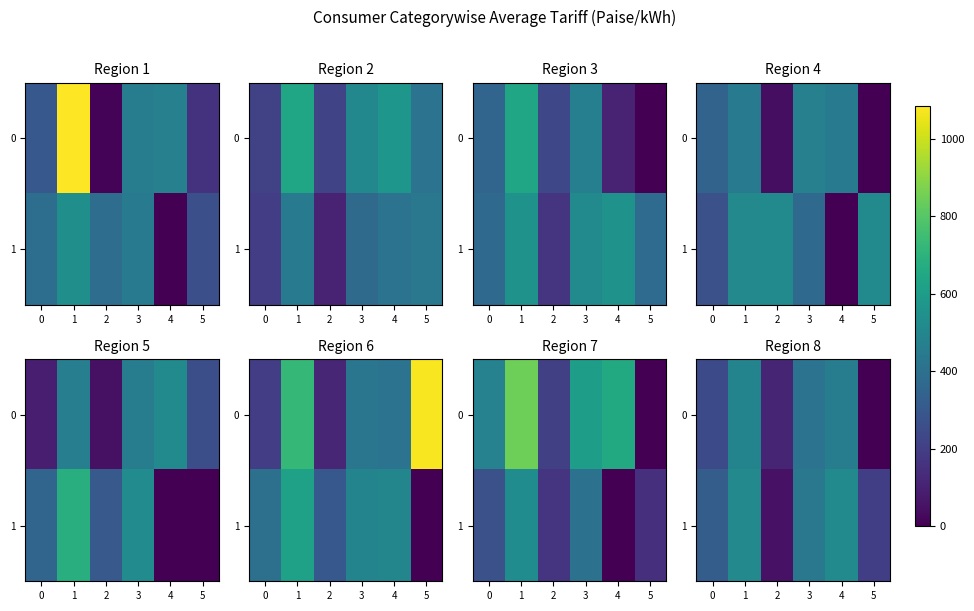

What is the sum of all 0 values?

1715.4